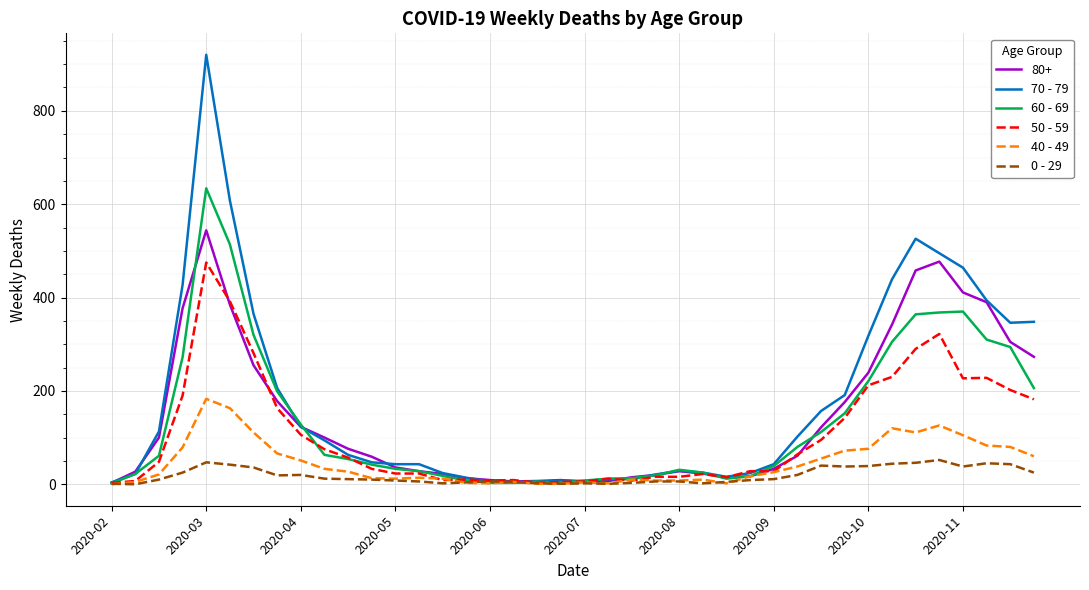

Which series has the widest spread of values?

70 - 79